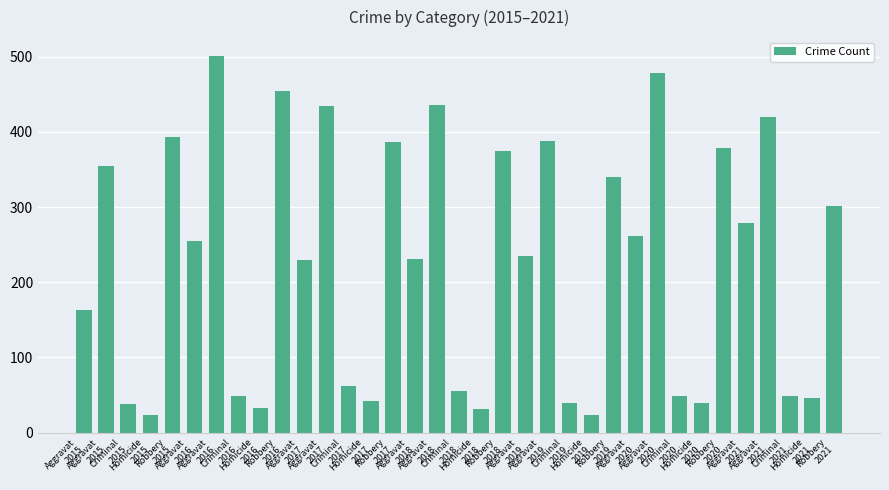

What is the difference between the values at Criminal
2016 and Aggravat
2017?

385